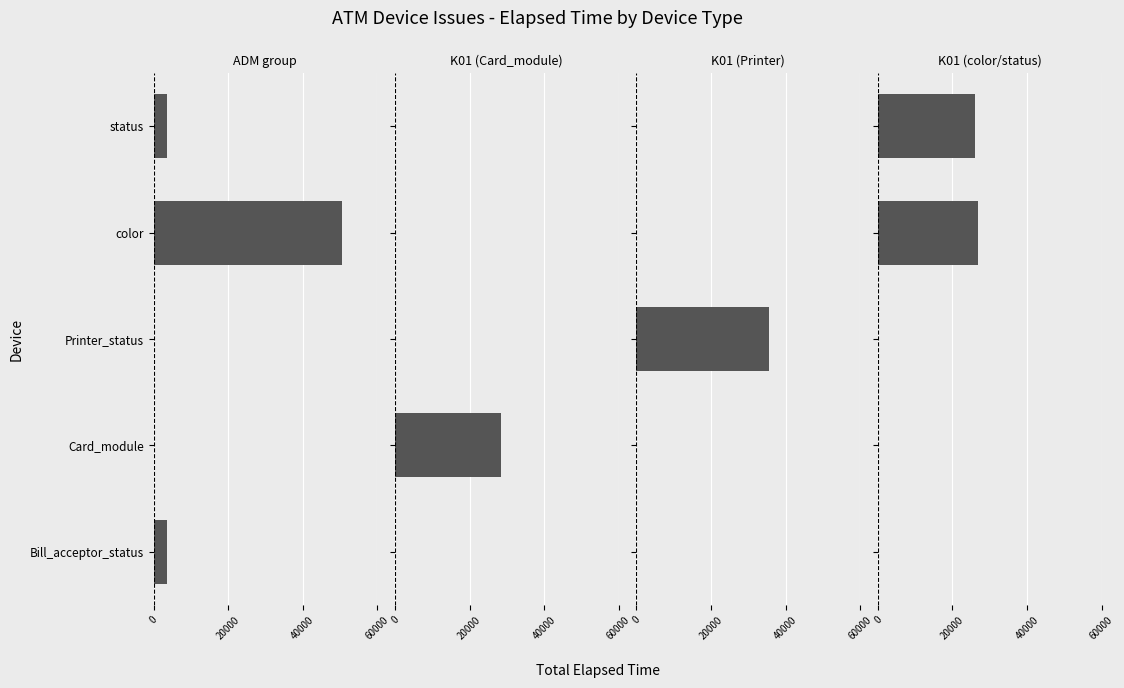

Rank the series at Card_module from highest to lowest value.

K01 (Card_module), ADM group, K01 (Printer), K01 (color/status)